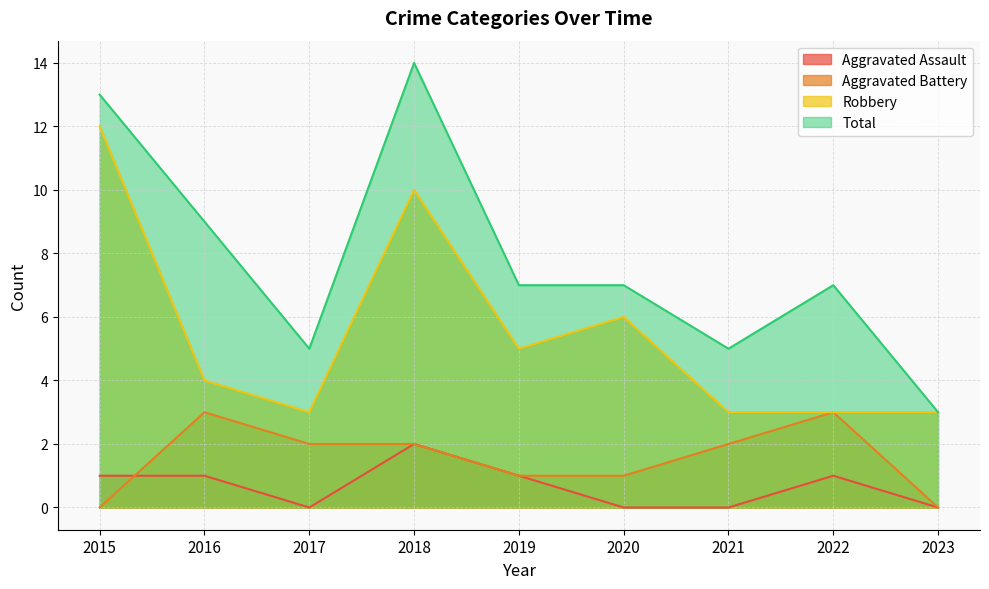

What is the sum of all Aggravated Assault values?

6